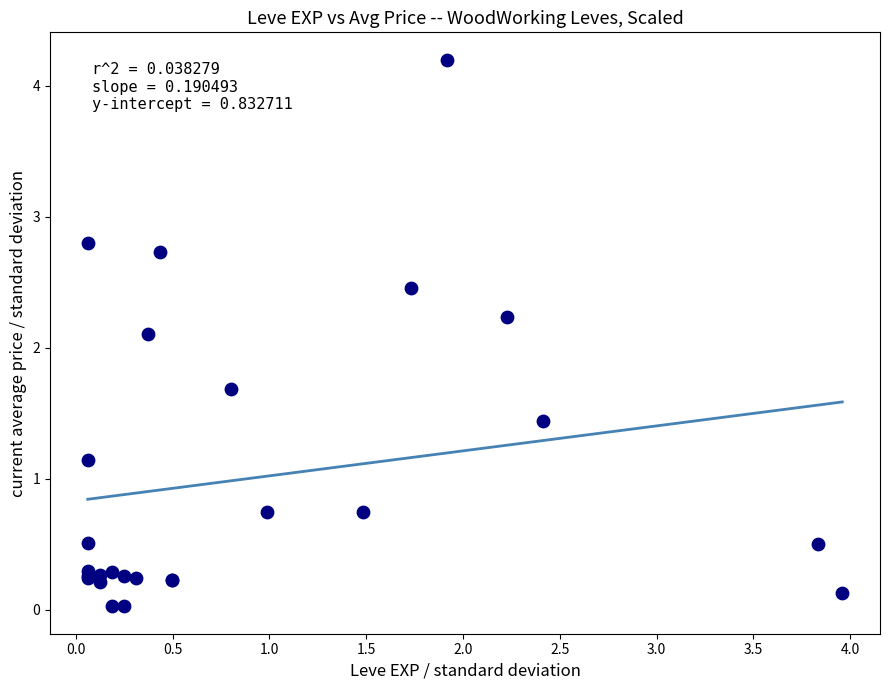

What Y value in the scatter plot is closest to 2?

2.1